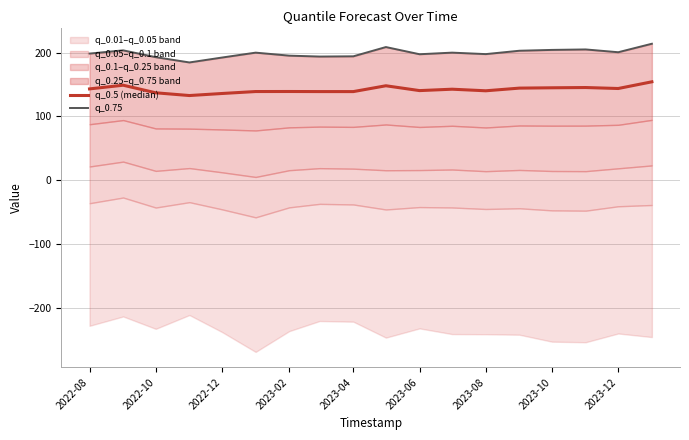

Between 2023-06 and 12, which series saw the biggest shift?

q_0.75